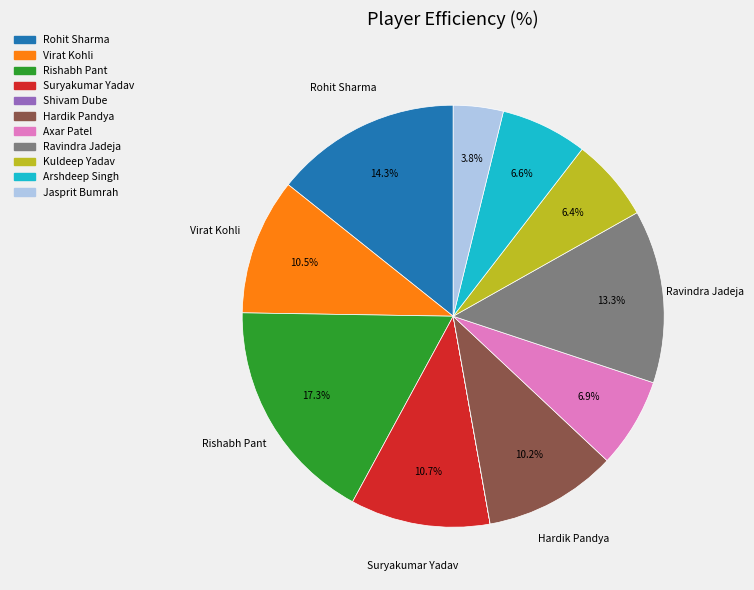

Is there a majority slice in this chart?

No